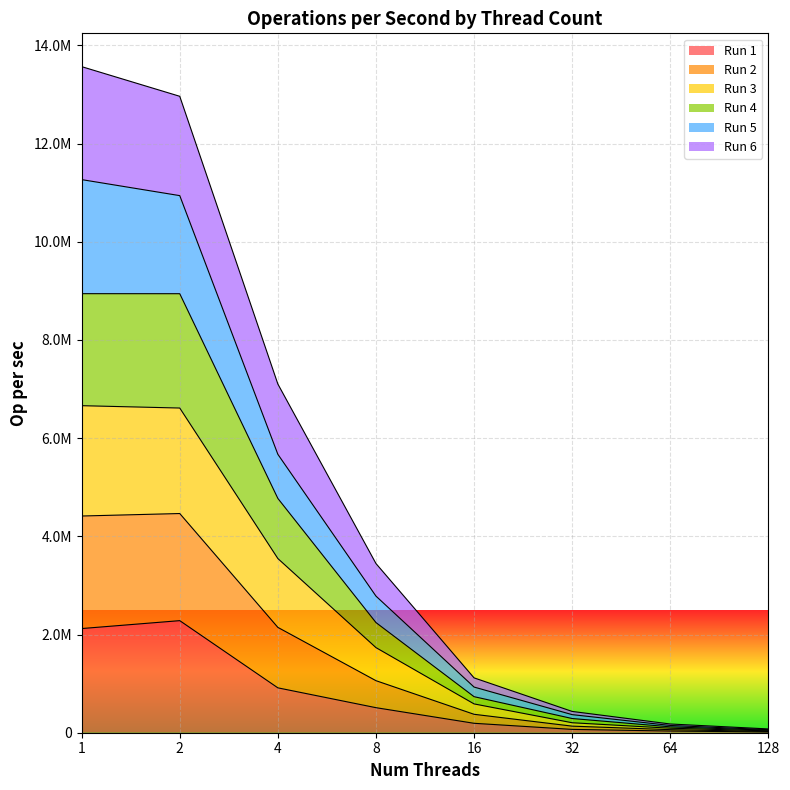

True or false: Run 3 and Run 4 cross at least once.

False